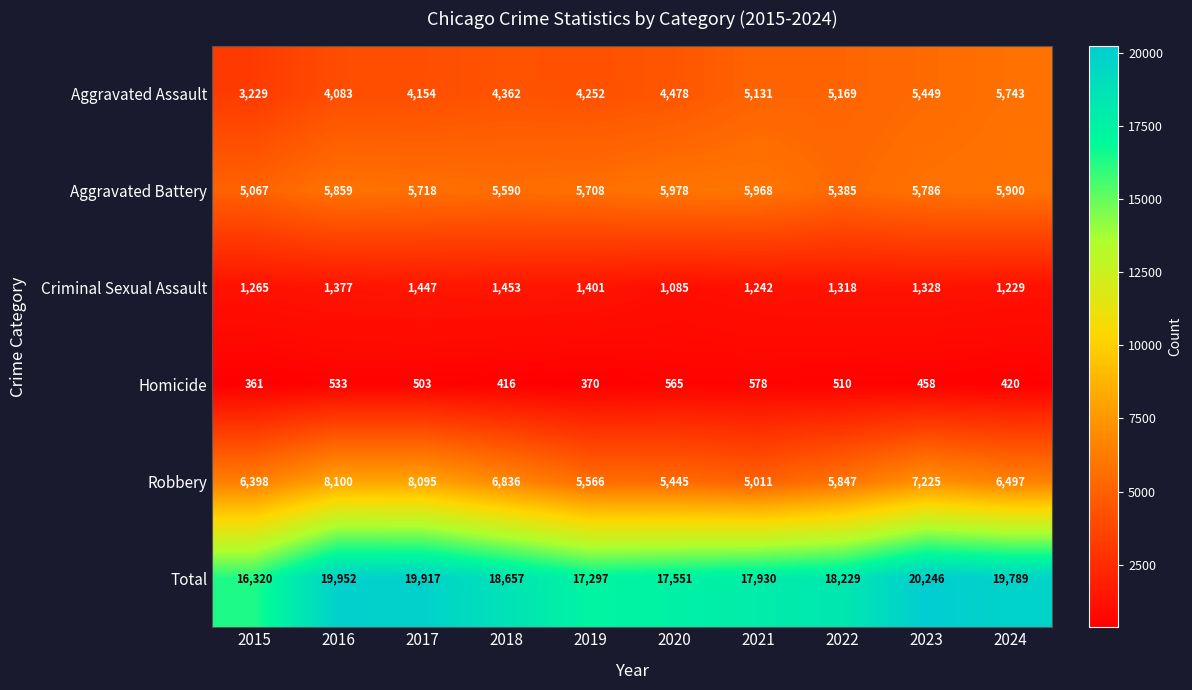

Which series has the largest total across all categories?

Total